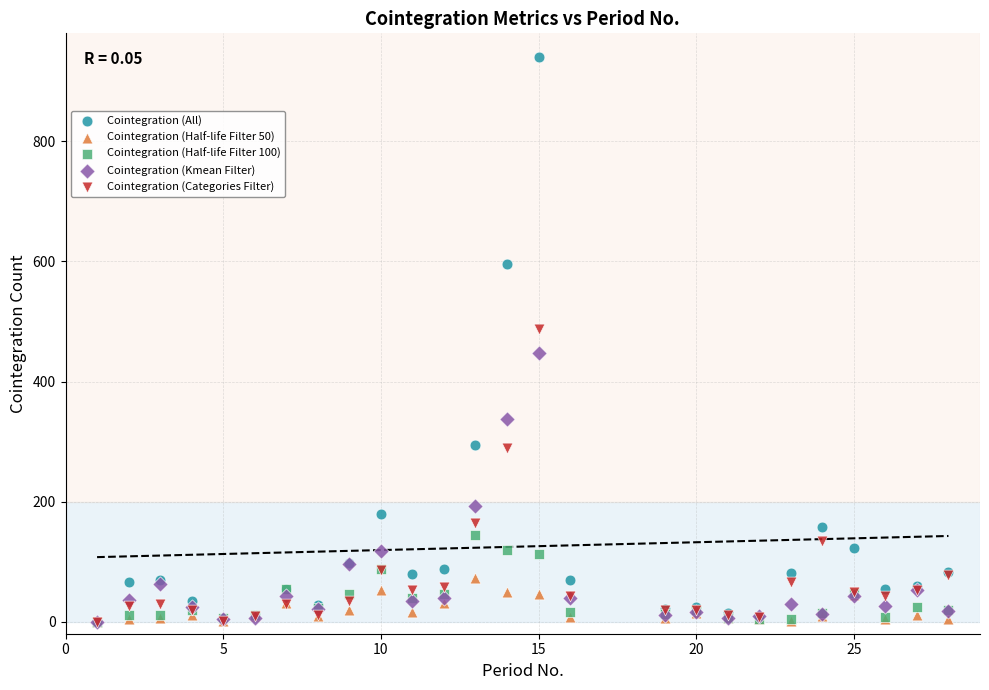

In the Cointegration (Kmean Filter) series, what Y value is closest to 223?

192